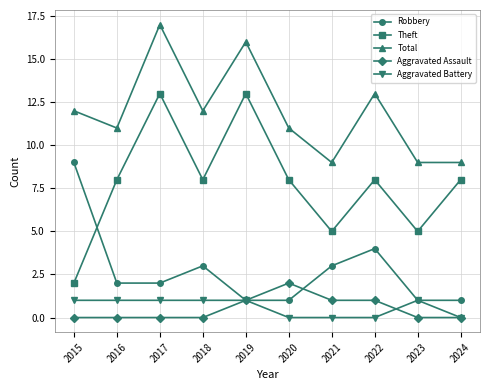

What is the difference between the second highest and second lowest values in the Aggravated Assault series?

1